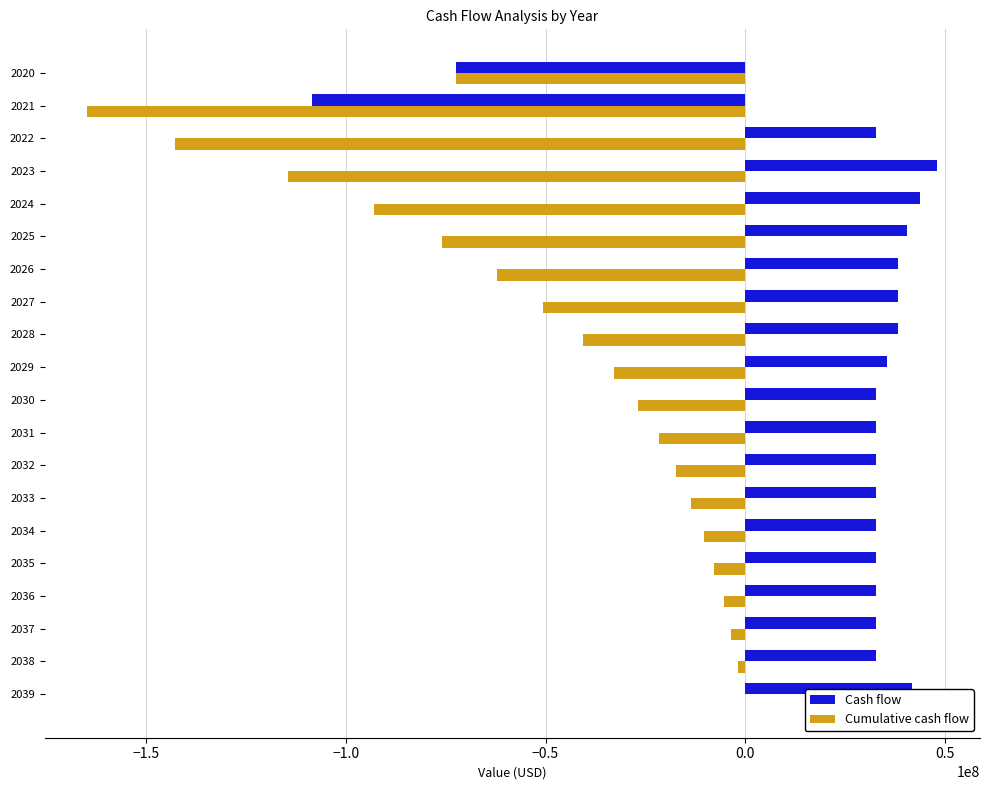

At which label does Cash flow reach its peak?

2023